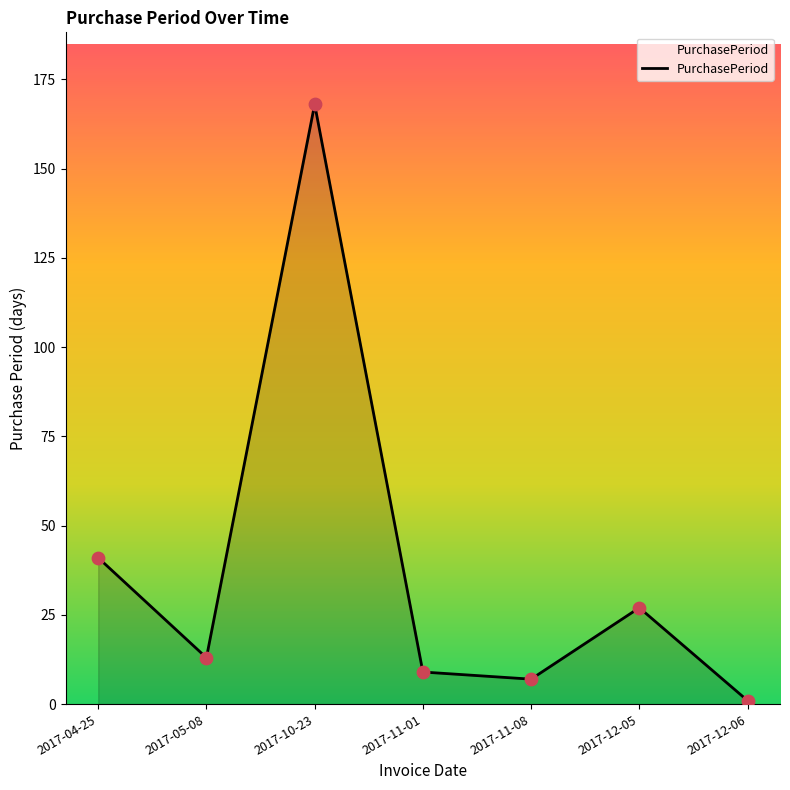

What is the change in value from 2017-11-01 to 2017-12-06?

-8